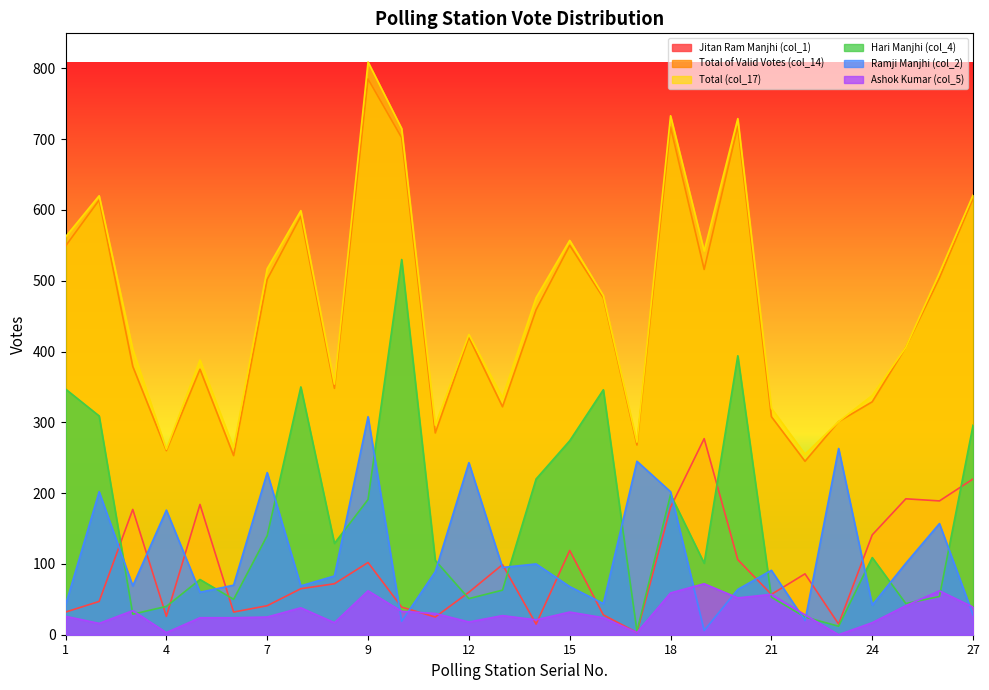

True or false: Jitan Ram Manjhi (col_1) has more than 2 points higher than both neighbors.

True